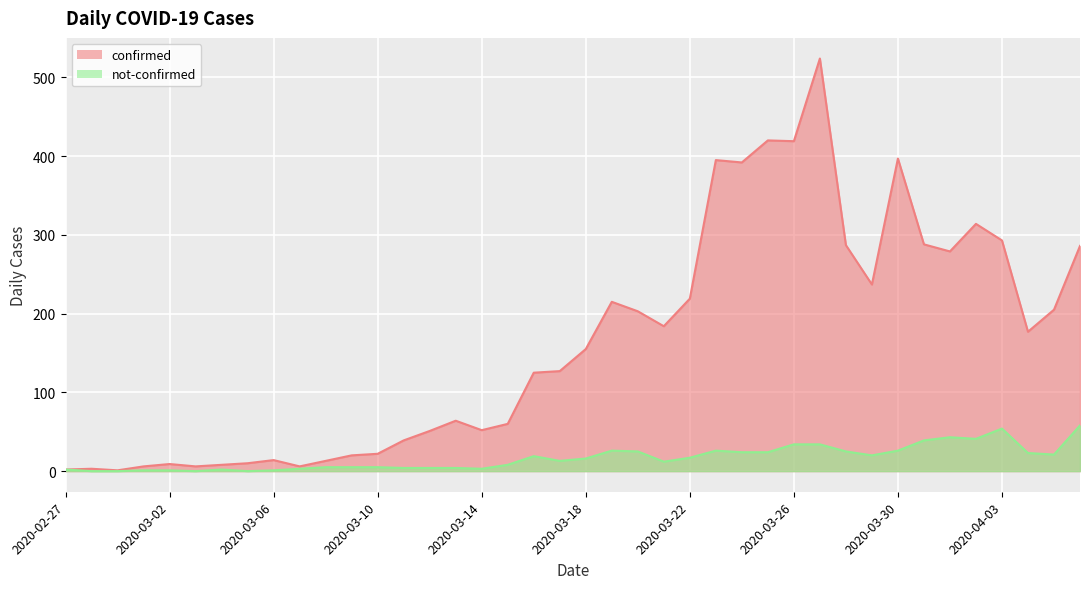

Where is confirmed nearest to the value 262?

2020-04-01